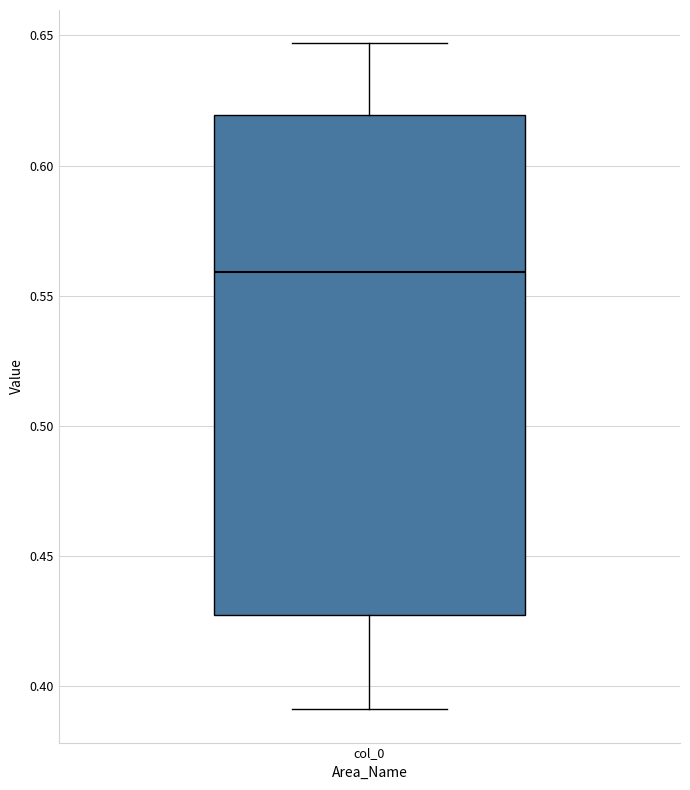

Where does the lower whisker of the box for col_0 end on the y-axis? The values are not printed on the chart, so give them approximately, as read against the axis.

0.390